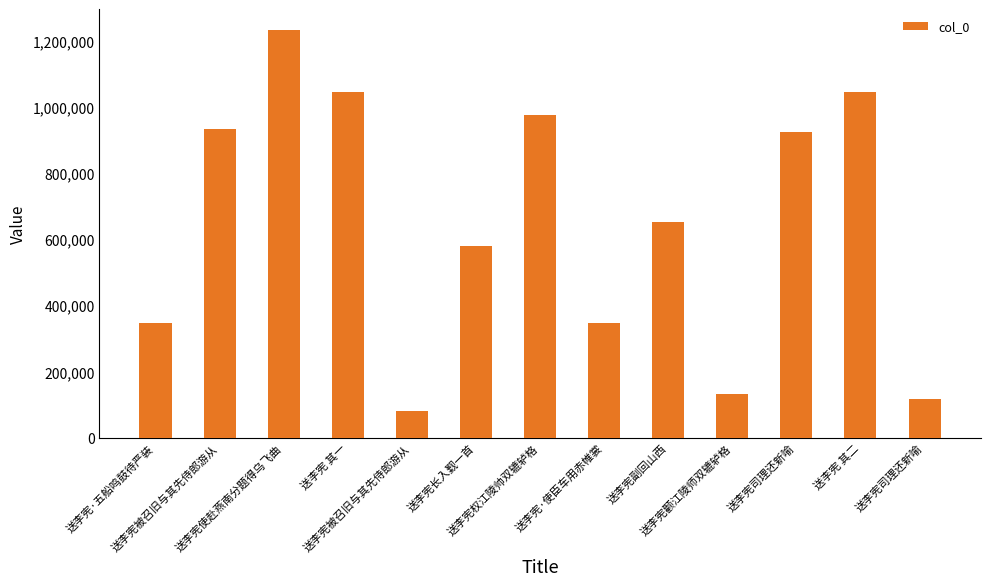

Are the bars horizontal?

No